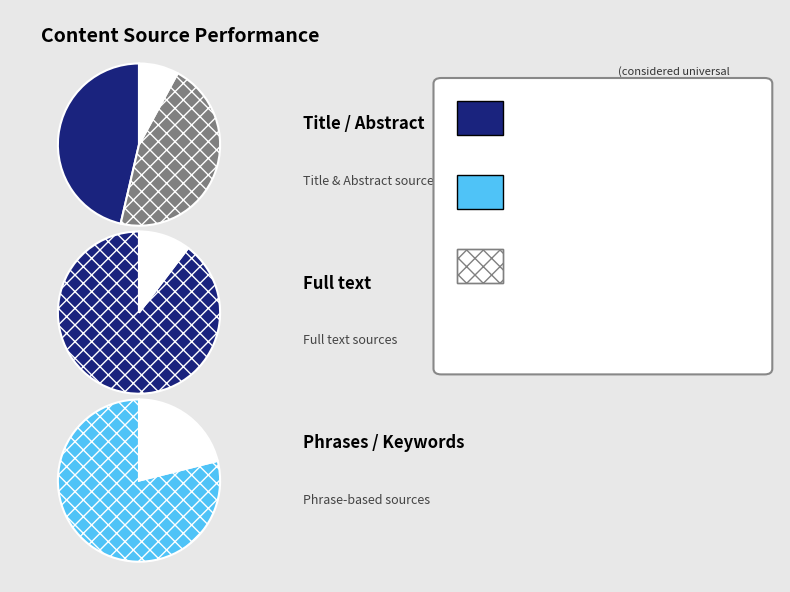

Which category has the biggest portion of the pie?

Full text